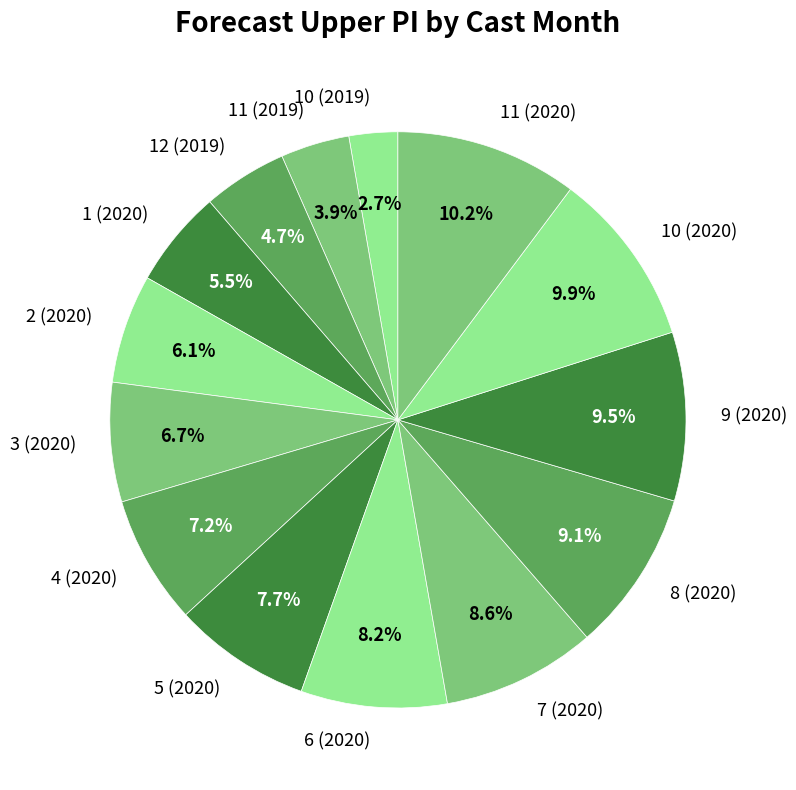

Count the number of slices in the pie.

14